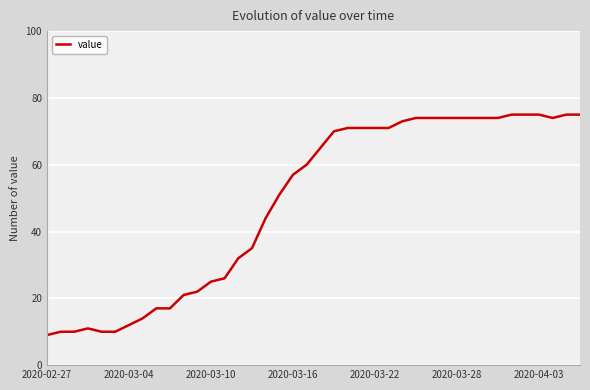

What is the maximum value shown in the chart?

75